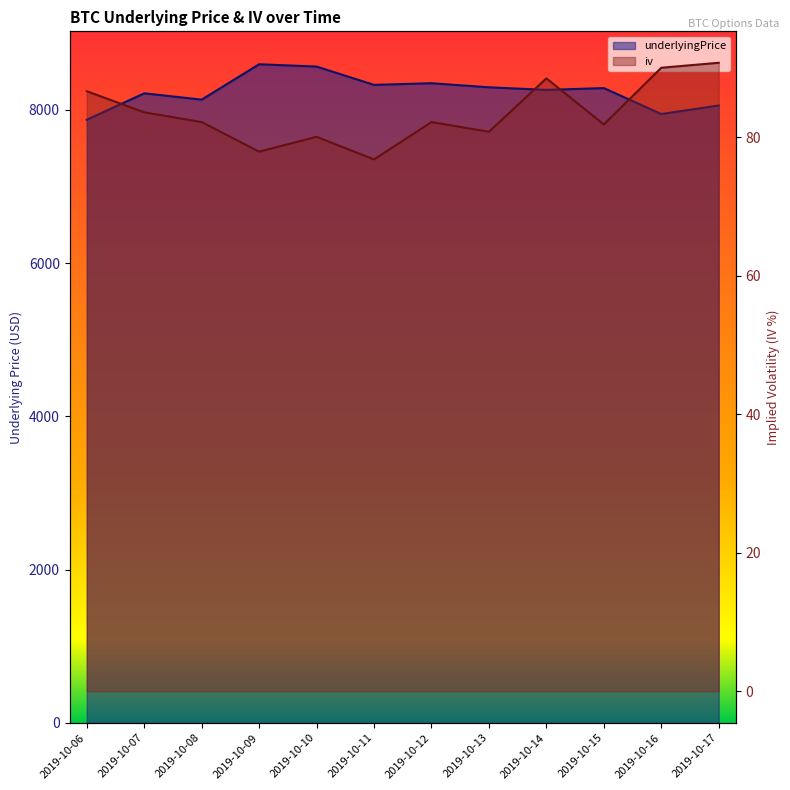

What are all the series names shown in the legend?

underlyingPrice, iv